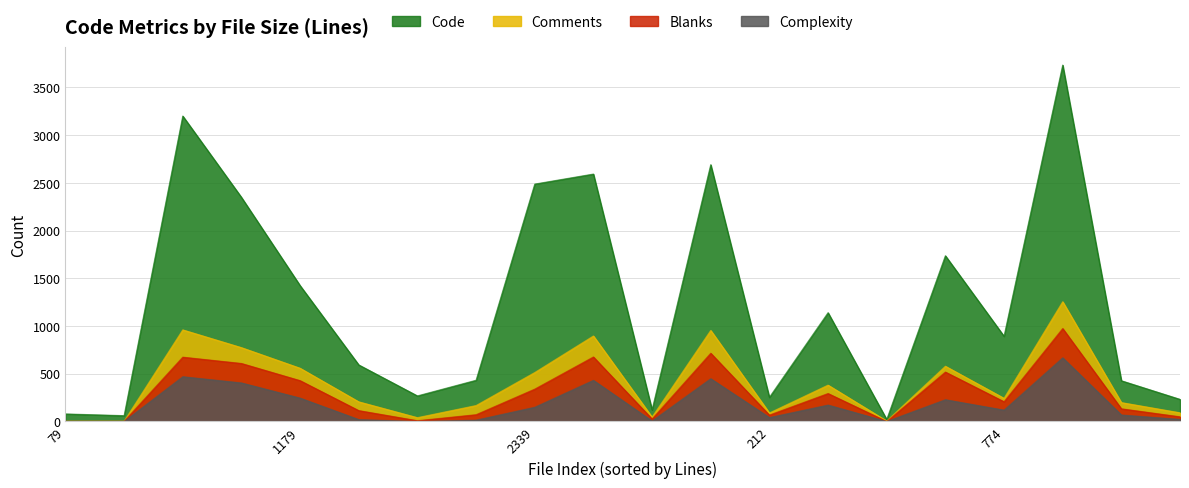

Which series has the largest range (max minus min)?

Code